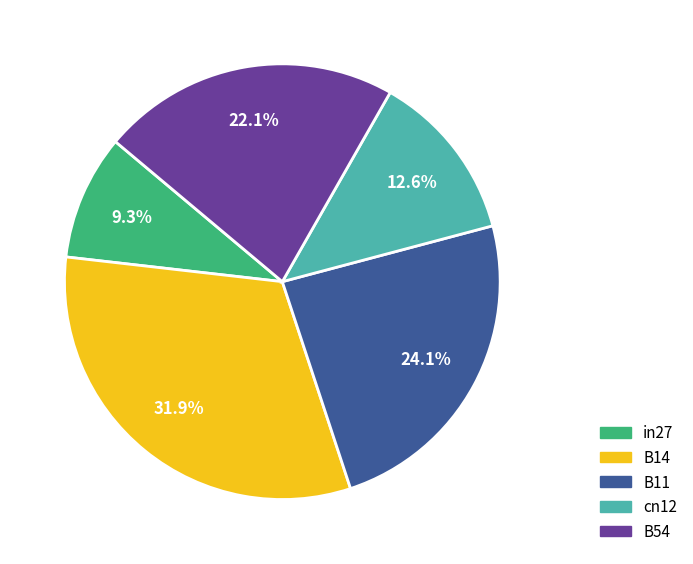

How much of the chart is everything except cn12?

87.4%